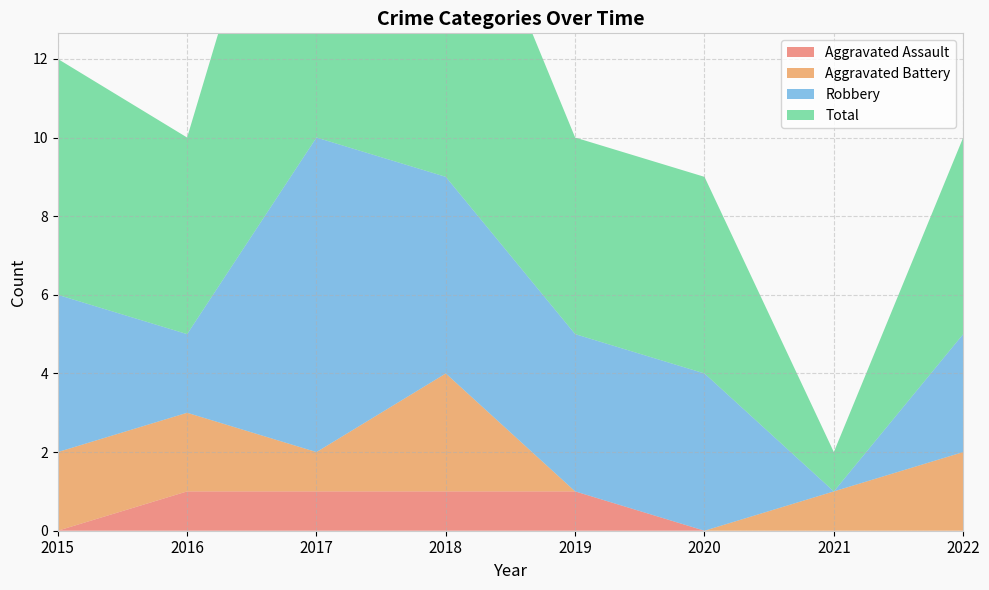

Reading left to right, what are all the values shown in this chart?

Aggravated Assault: 2015=0	2016=1	2017=1	2018=1	2019=1	2020=0	2021=0	2022=0
Aggravated Battery: 2015=2	2016=2	2017=1	2018=3	2019=0	2020=0	2021=1	2022=2
Robbery: 2015=4	2016=2	2017=8	2018=5	2019=4	2020=4	2021=0	2022=3
Total: 2015=6	2016=5	2017=11	2018=9	2019=5	2020=5	2021=1	2022=5